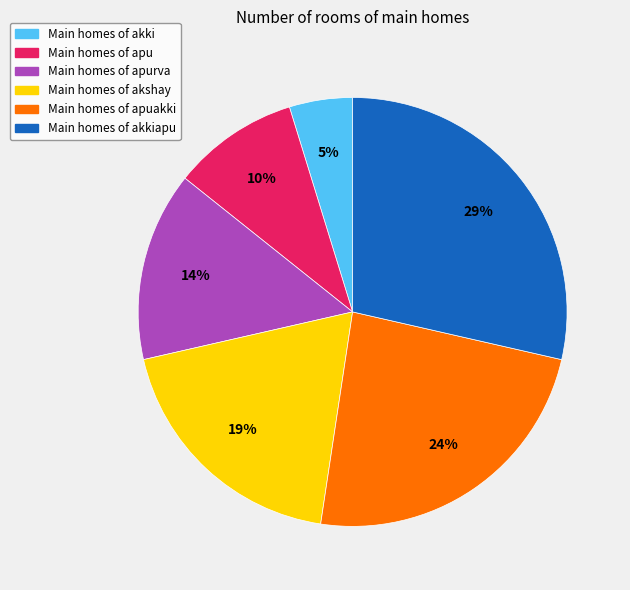

Is there a majority slice in this chart?

No